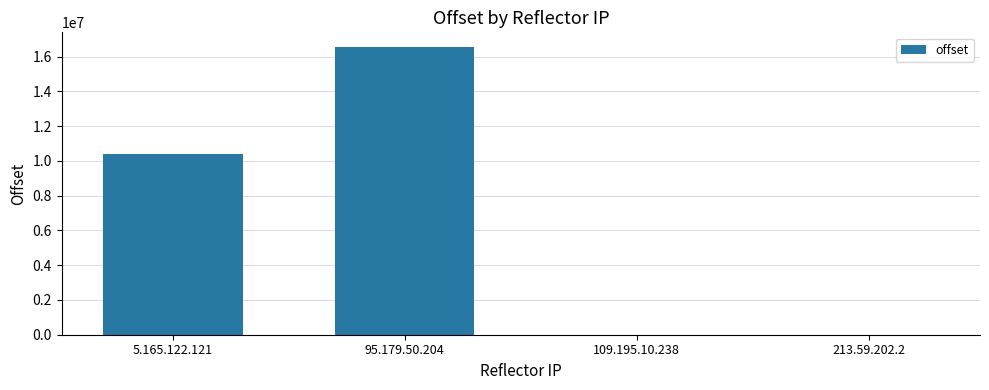

At which label is the value closest to 8286419?

5.165.122.121